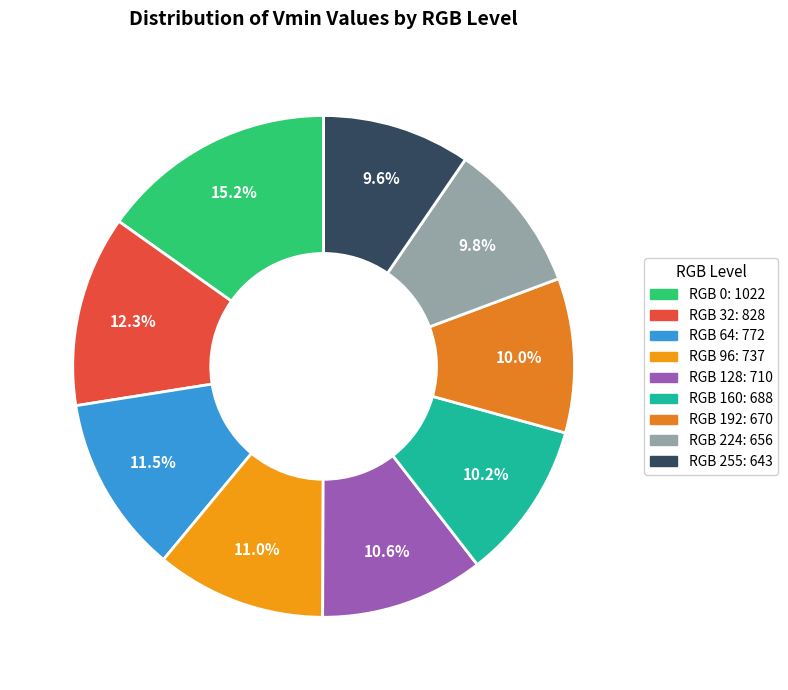

What is the smallest slice in the pie chart?

255